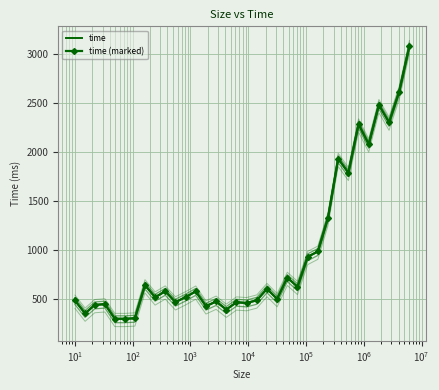

Which series has the largest total across all categories?

time